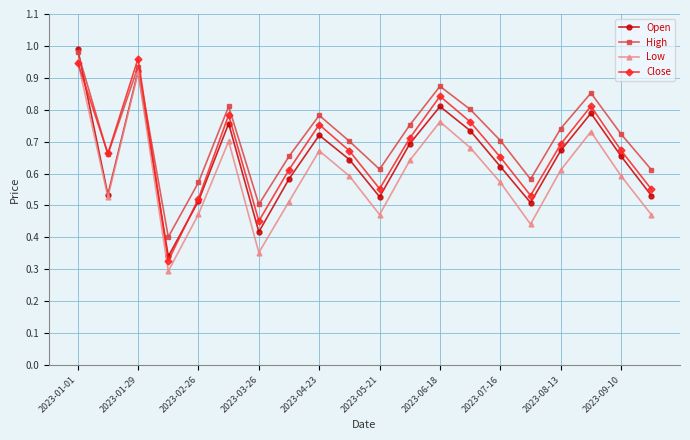

True or false: Open has more than 0 interior local peaks.

True